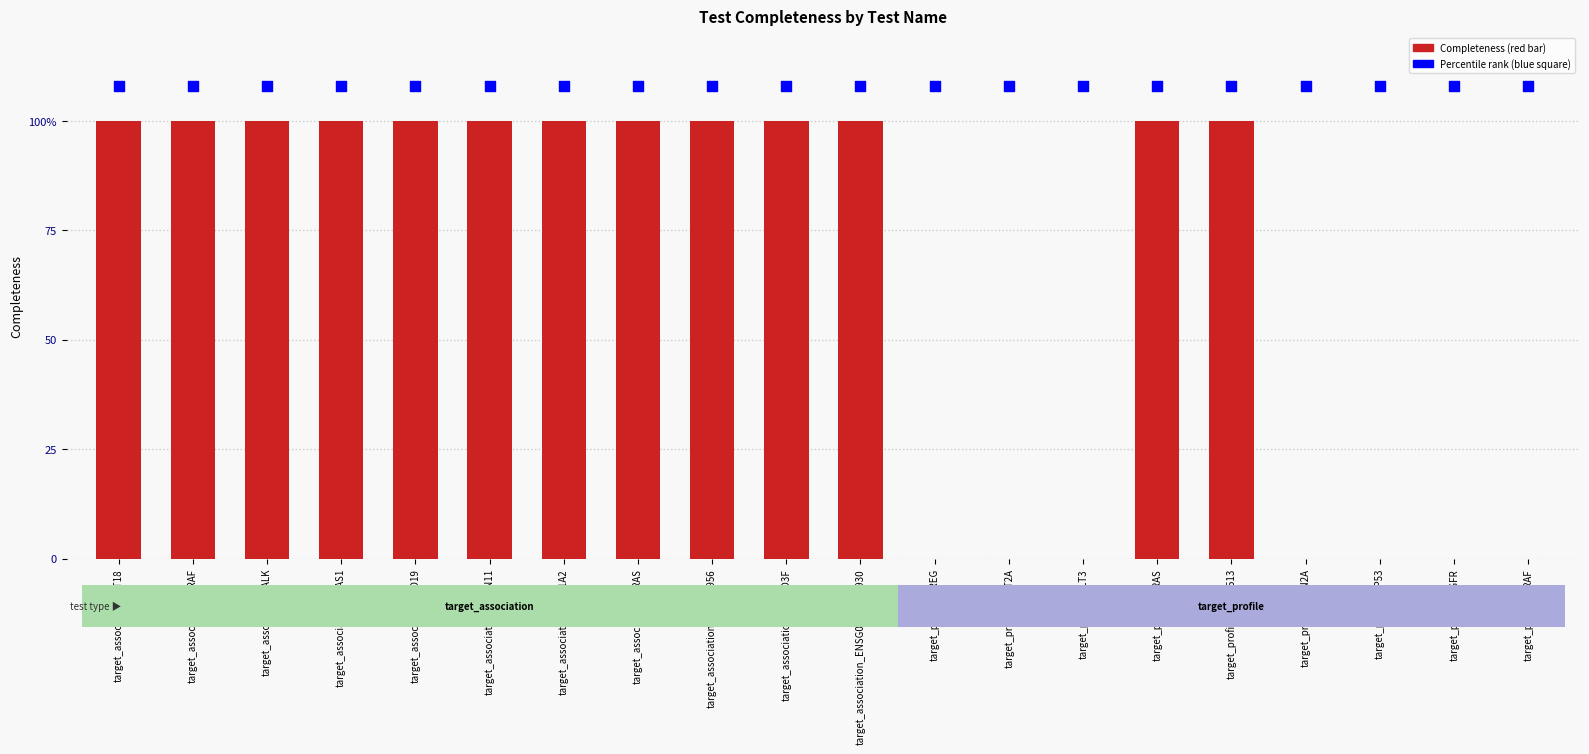

Which series reaches the maximum Y coordinate?

Percentile rank